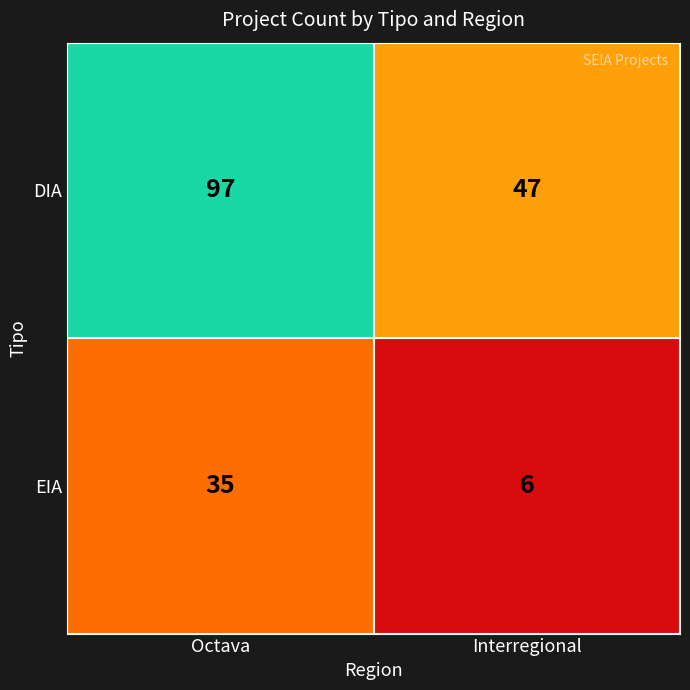

Between Octava and Interregional, which series saw the biggest shift?

DIA